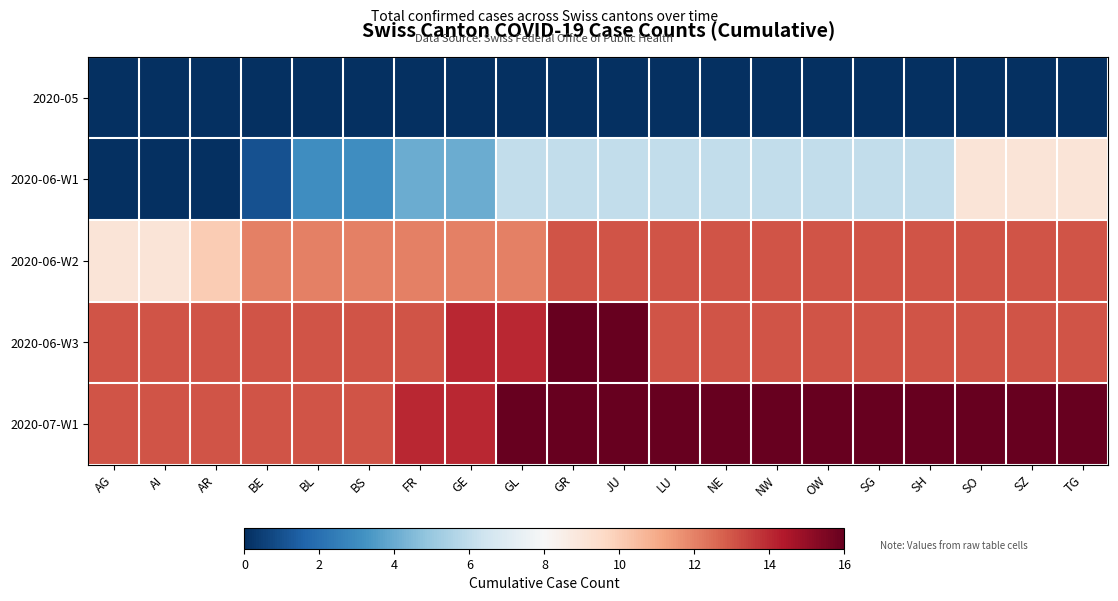

What is the total value across all series at SZ?

51